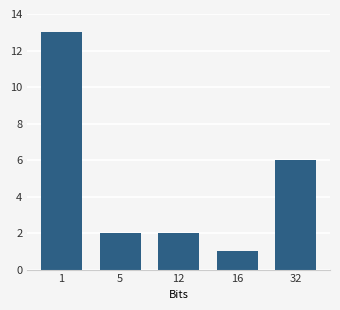

Which category has the lowest value across all series?

16